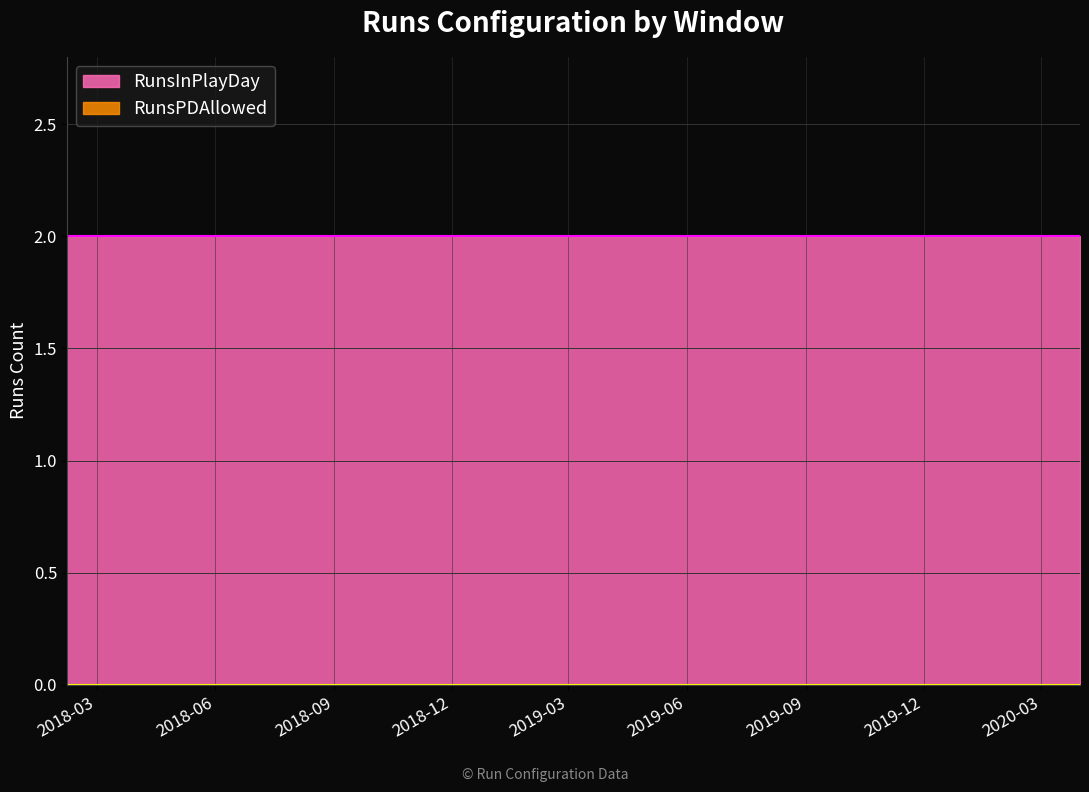

True or false: RunsInPlayDay and RunsPDAllowed cross at least once.

False